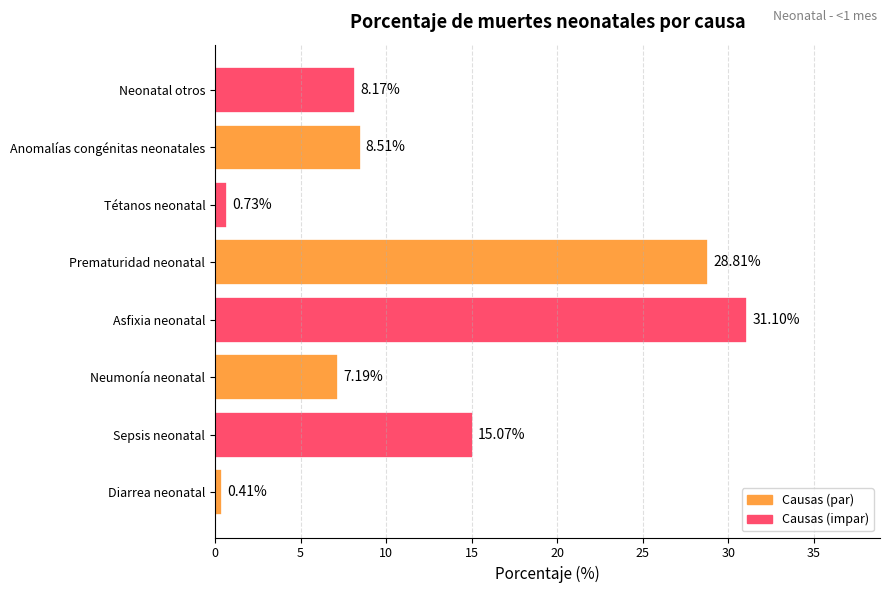

What is the average value?

12.5